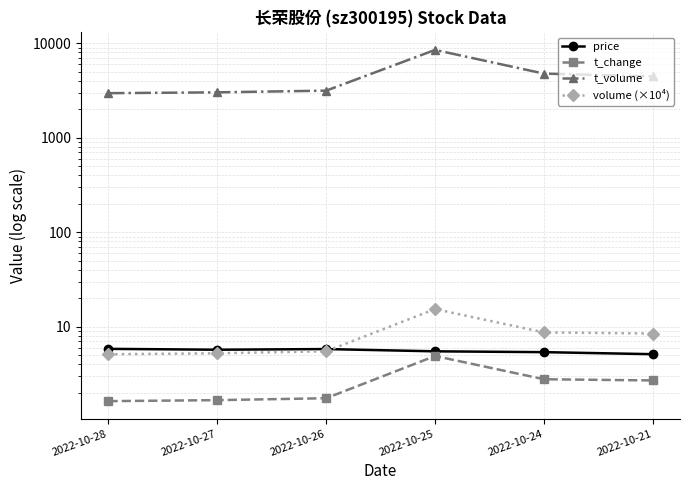

Between 2022-10-21 and 2022-10-26, which is larger?

2022-10-26